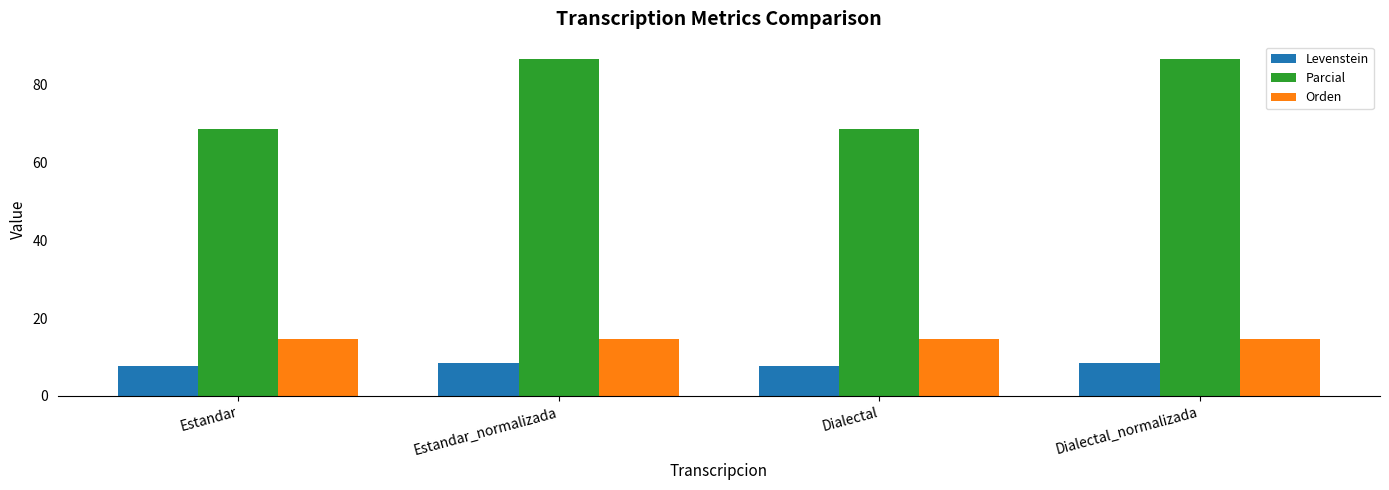

Reading left to right, extract all data points from this chart.

Levenstein: Estandar=7.7	Estandar_normalizada=8.5	Dialectal=7.7	Dialectal_normalizada=8.5
Parcial: Estandar=68.6	Estandar_normalizada=86.7	Dialectal=68.6	Dialectal_normalizada=86.7
Orden: Estandar=14.6	Estandar_normalizada=14.6	Dialectal=14.6	Dialectal_normalizada=14.6